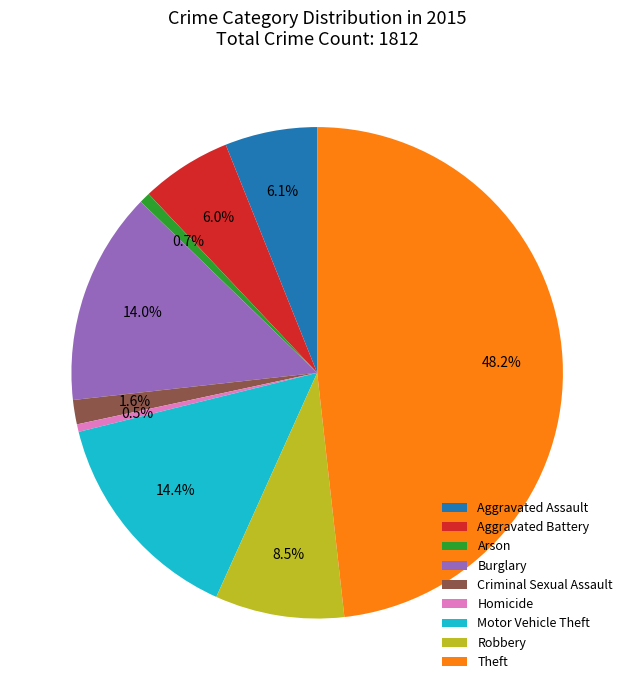

What is the largest slice in the pie chart?

Theft